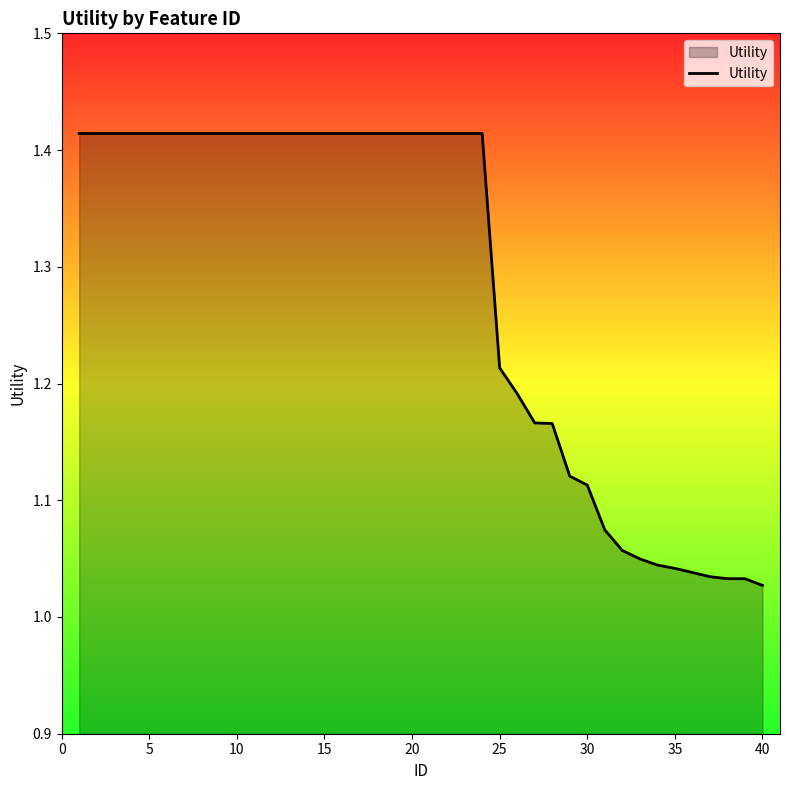

What is the difference between the maximum and minimum values?

0.4